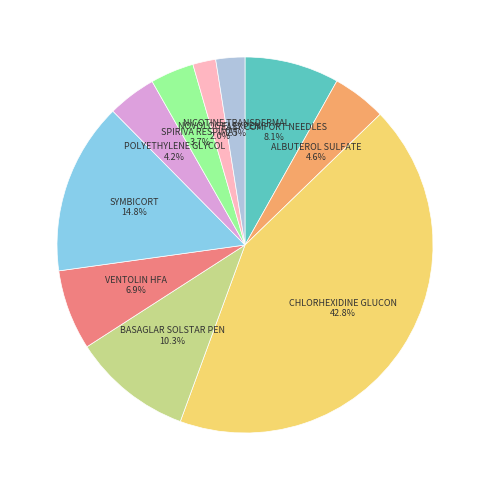

How much of the chart is everything except POLYETHYLENE GLYCOL?

95.8%